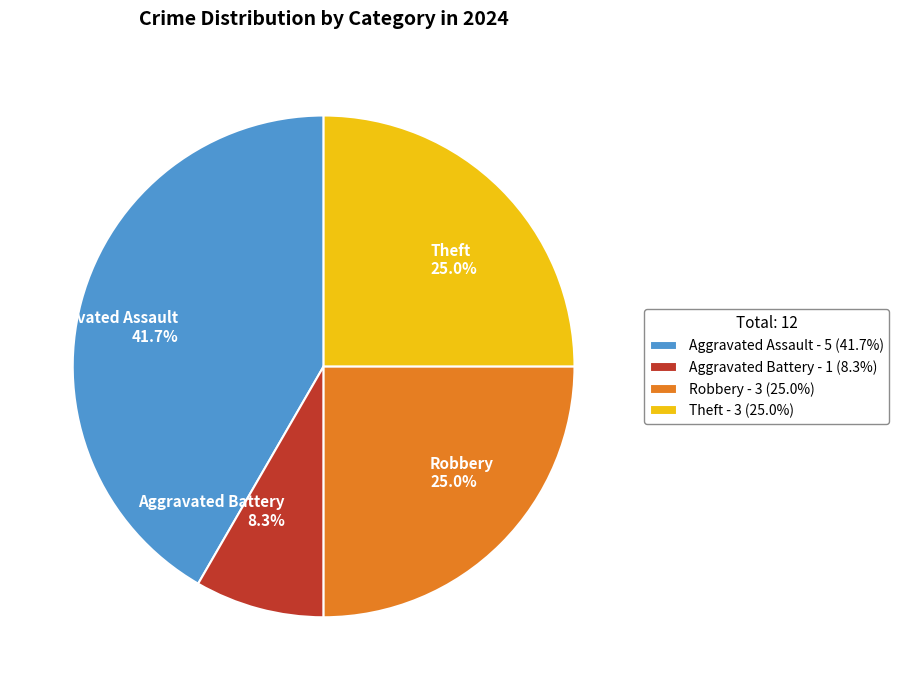

Is there any slice that represents more than half of the pie?

No